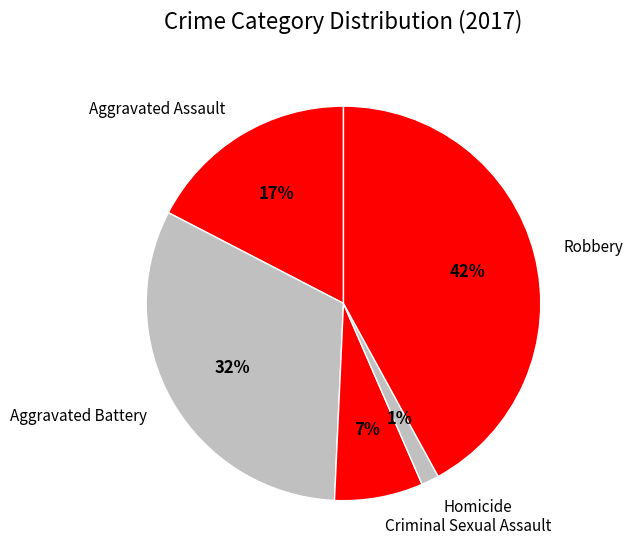

How many segments does this pie chart have?

5